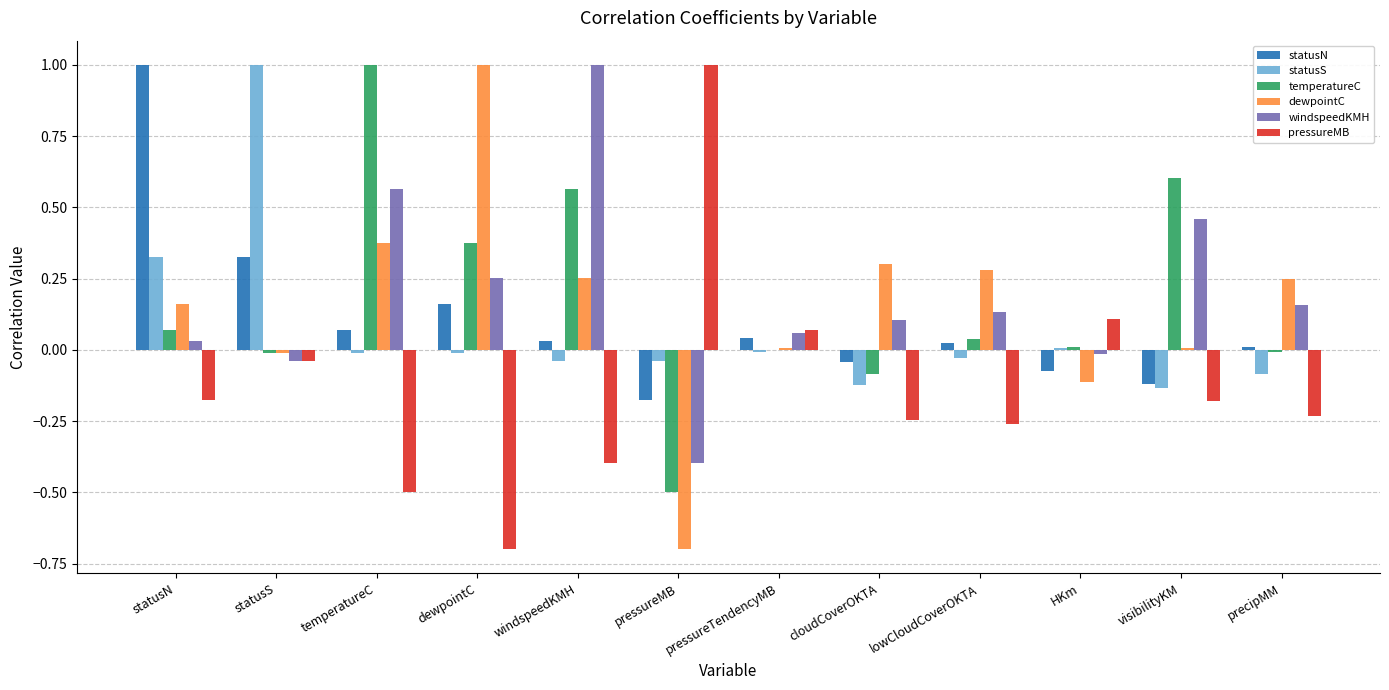

Where does the pressureMB series first go above 0?

pressureMB